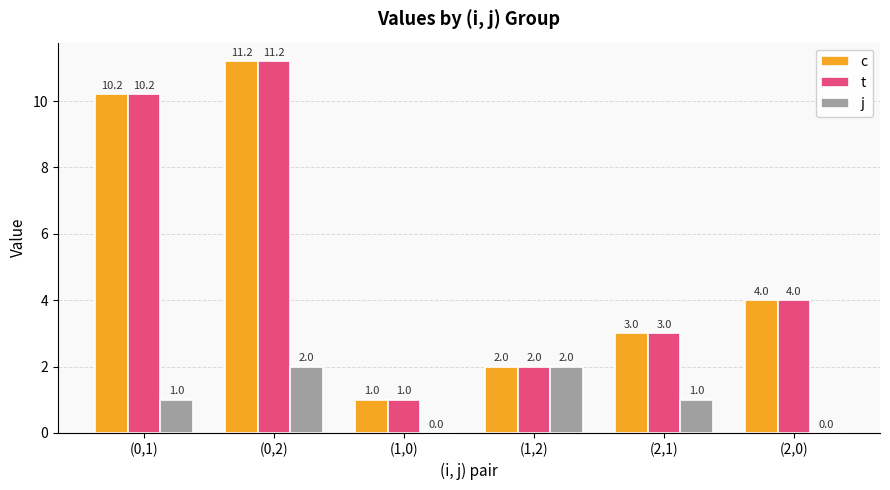

What is the sum of the t values at (1,2) and (2,1)?

5.0